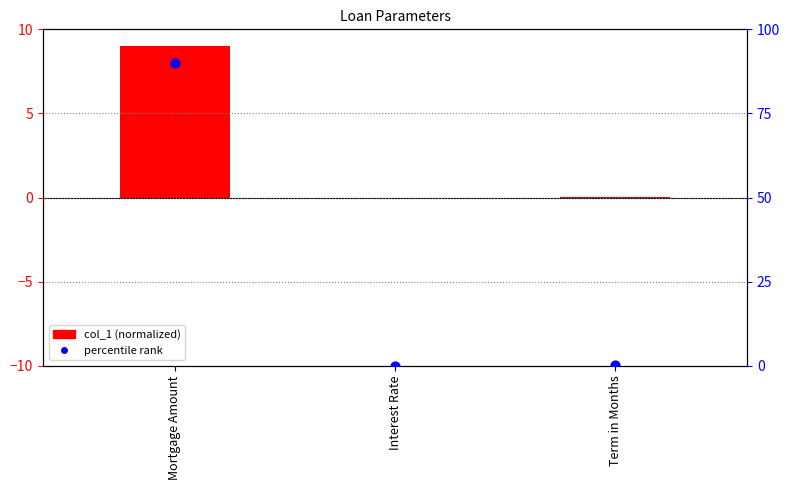

Which series reaches the minimum Y coordinate?

col_1 (normalized)